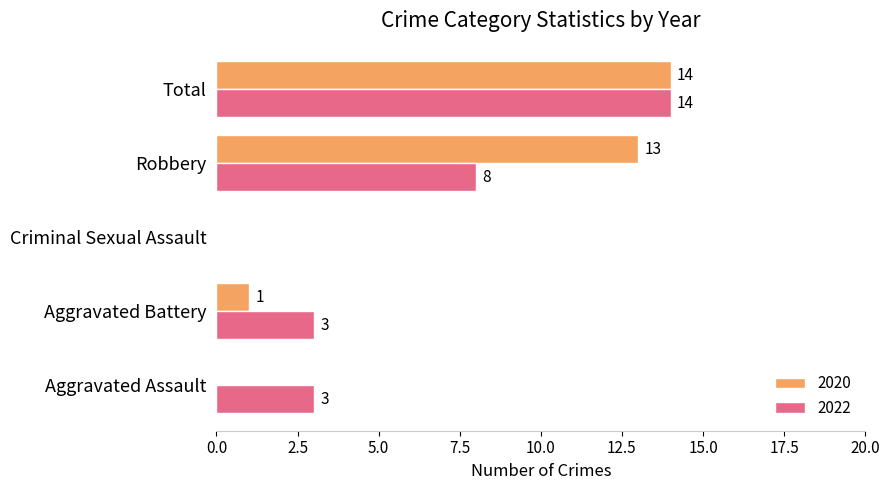

At which label is 2020 closest to 7?

Aggravated Battery